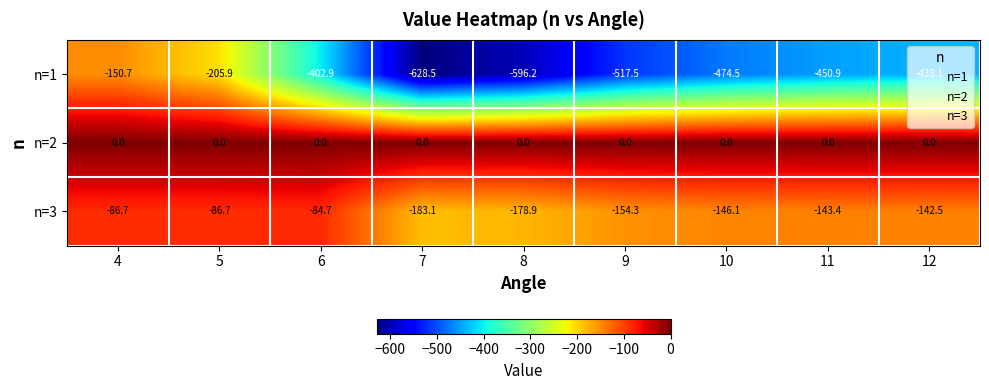

Which series has the largest total across all categories?

n=2